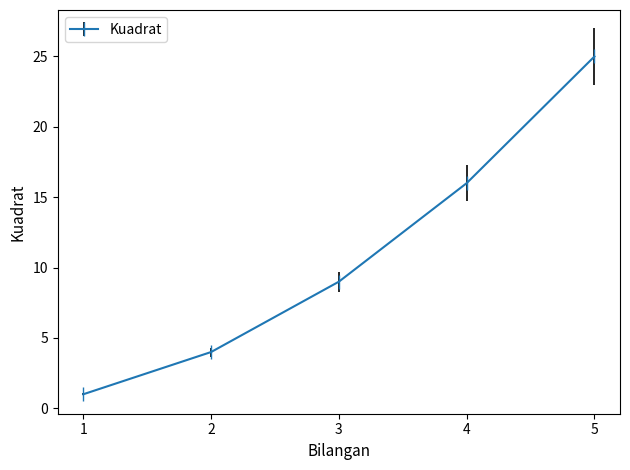

At which category does the chart reach its minimum across all series?

1